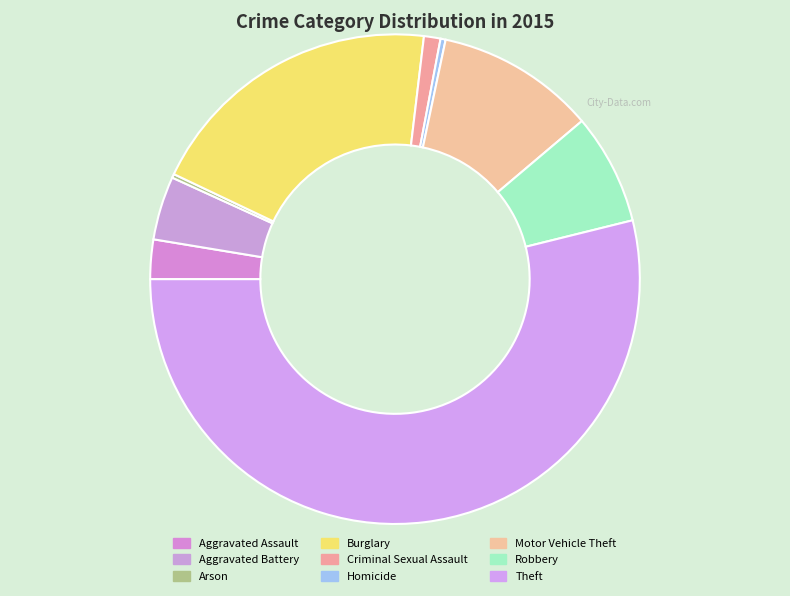

To the nearest percent, what is the combined percentage of Aggravated Battery and Criminal Sexual Assault?

5%